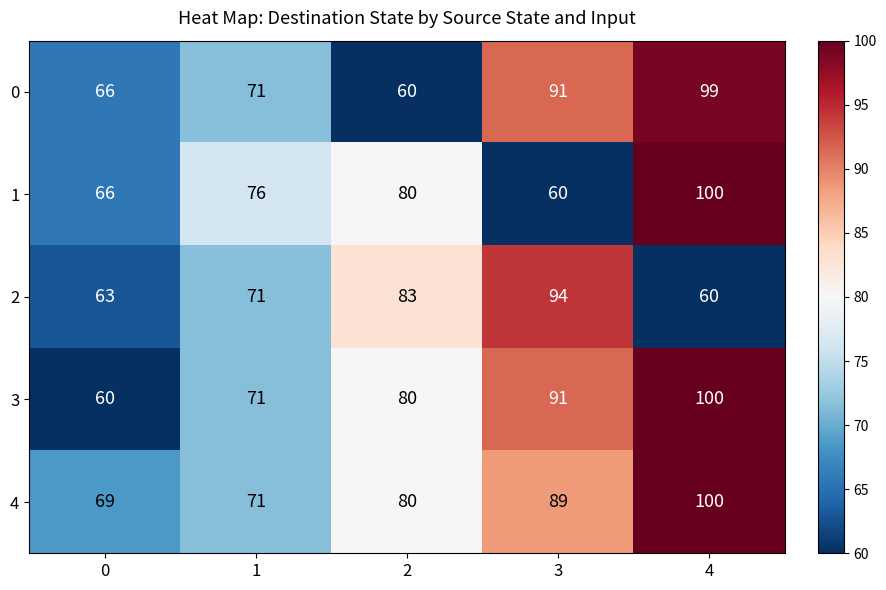

Rank the categories by 2 value from highest to lowest.

3, 2, 1, 0, 4